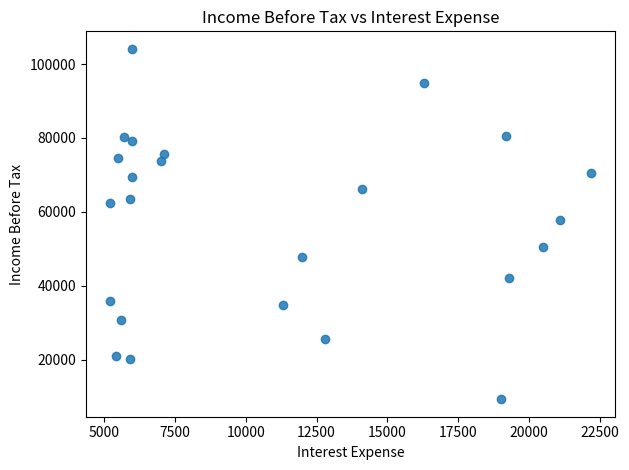

What is the range of Y values (max minus min)?

94800